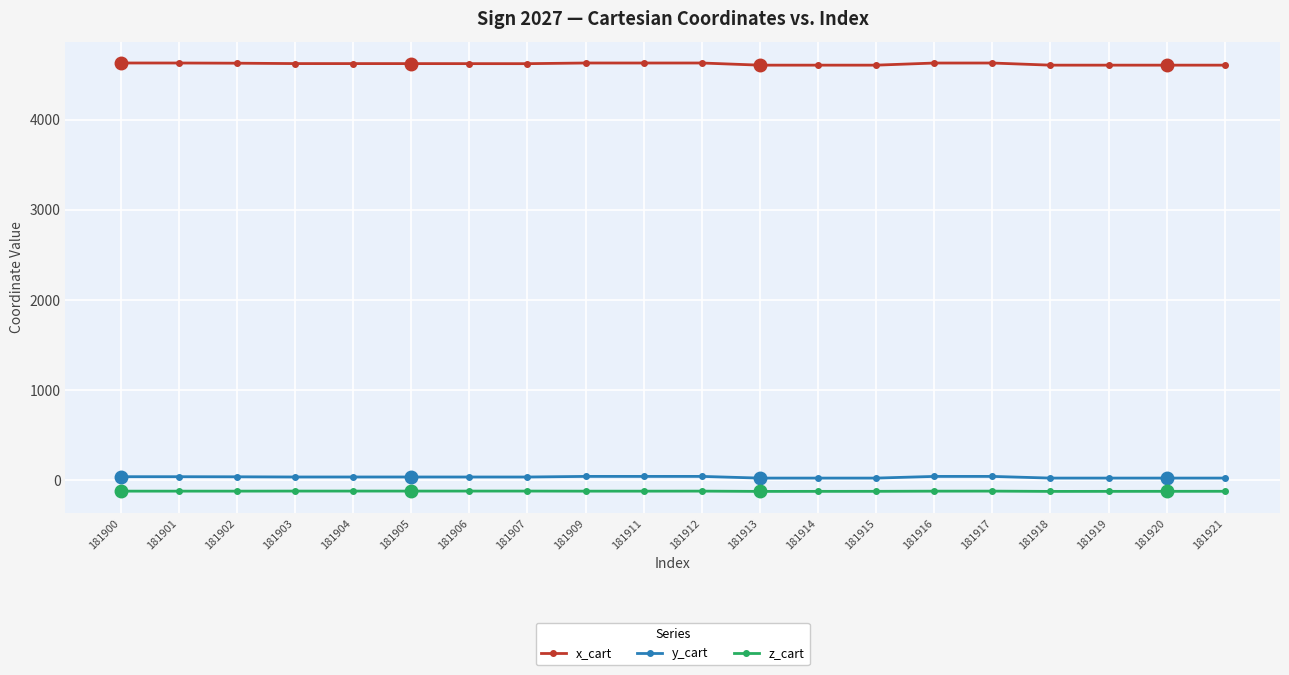

List the series in order of their peak value, lowest first.

z_cart, y_cart, x_cart